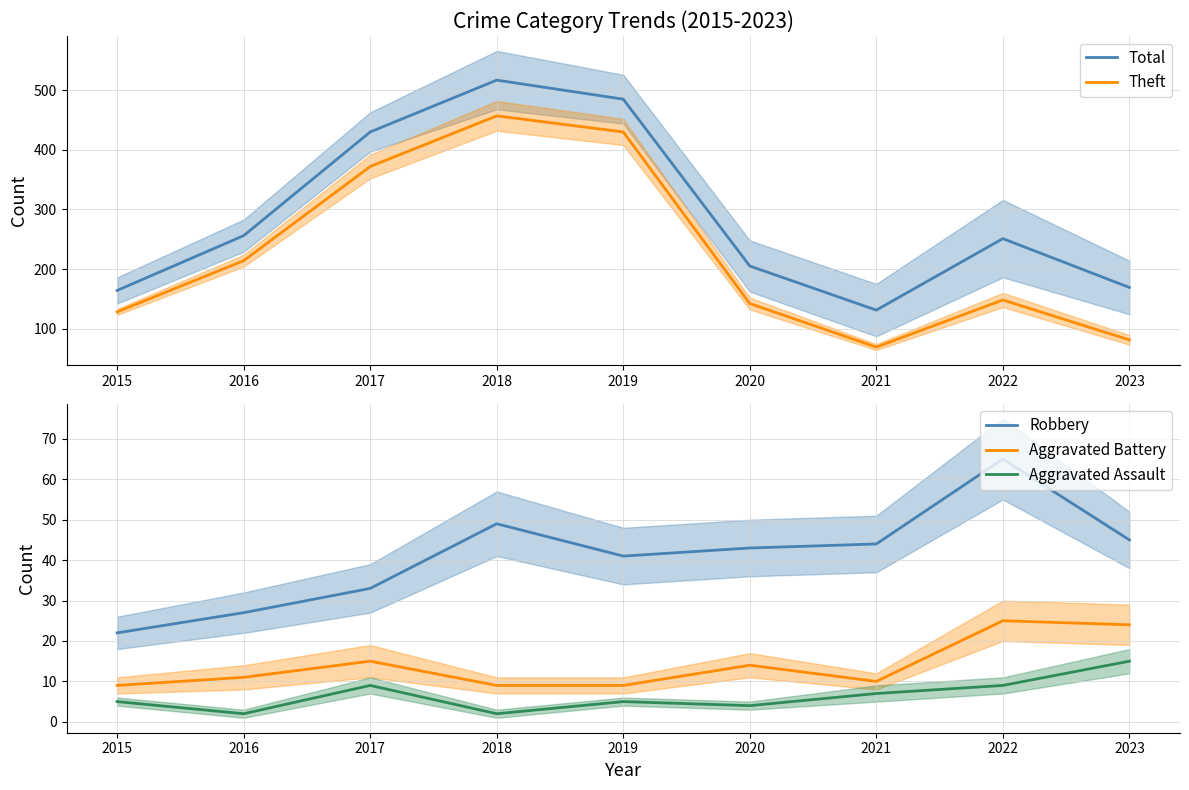

Which series changed the most between 2015 and 2022?

Total